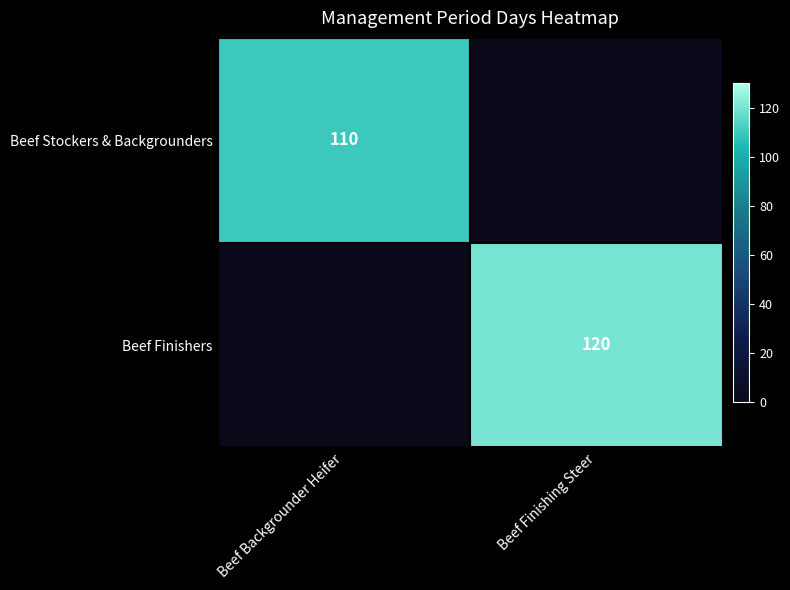

The Beef Stockers & Backgrounders series shows 110 at Beef Backgrounder Heifer. True or false?

True